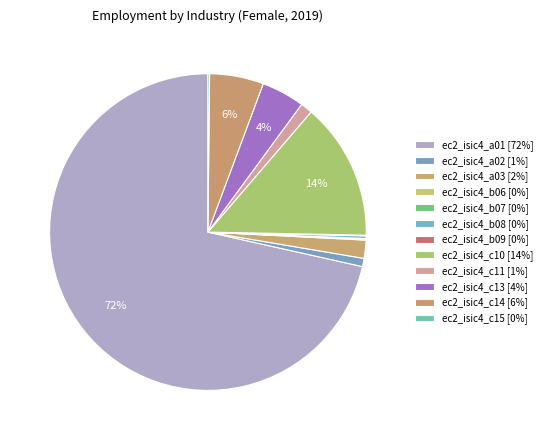

Is there a majority slice in this chart?

Yes